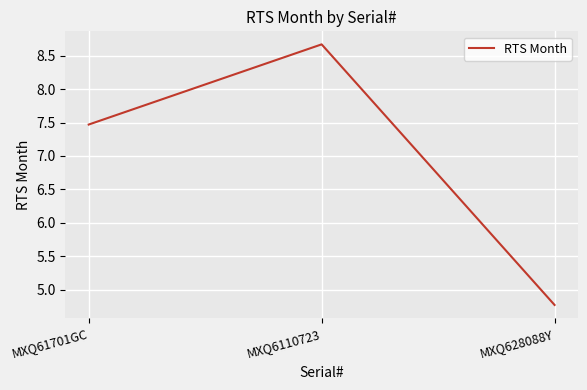

What position from the right is MXQ61701GC?

3